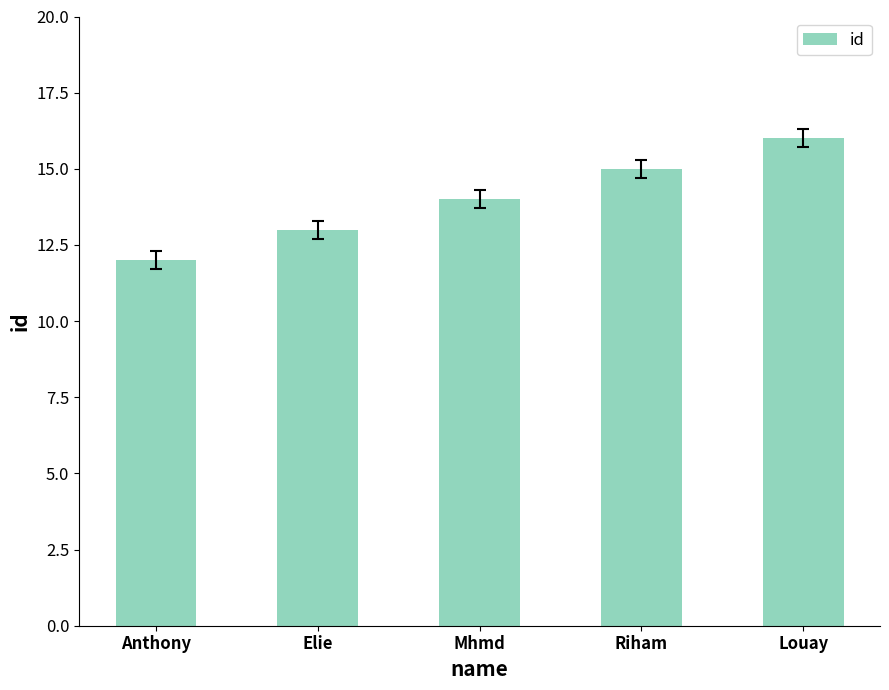

The chart shows a value of 10 at Louay. True or false?

False